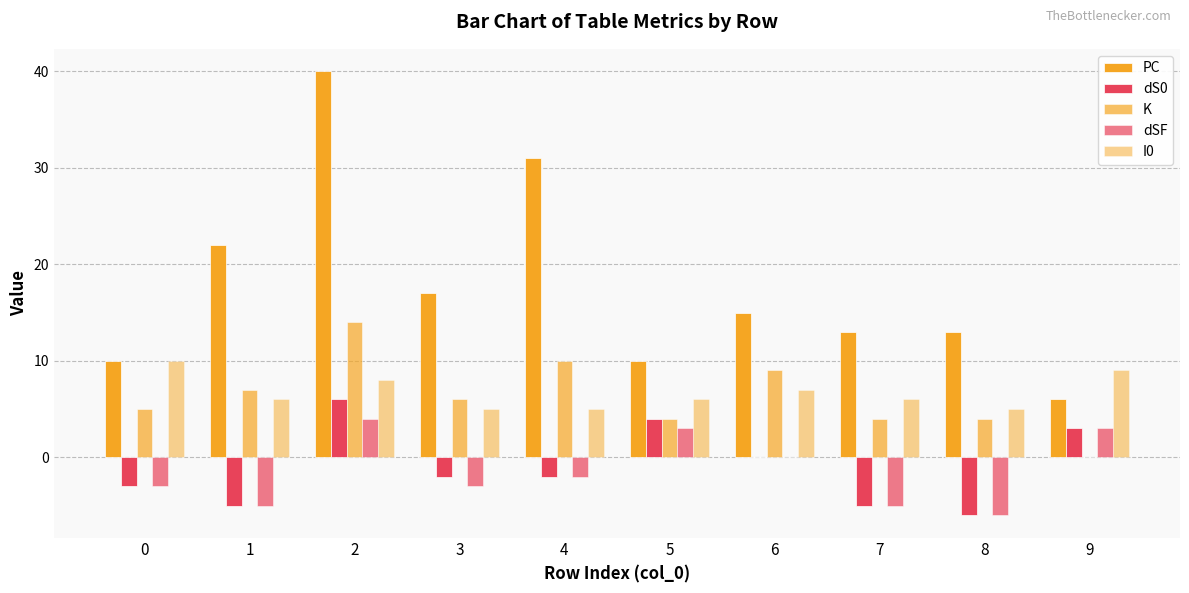

Does the chart contain stacked bars?

No